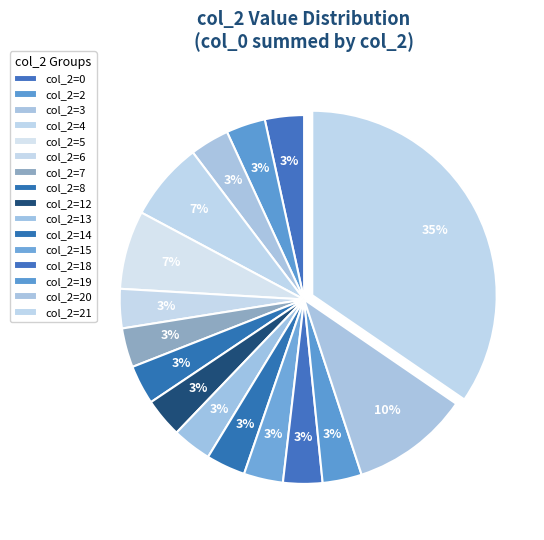

How many segments does this pie chart have?

16